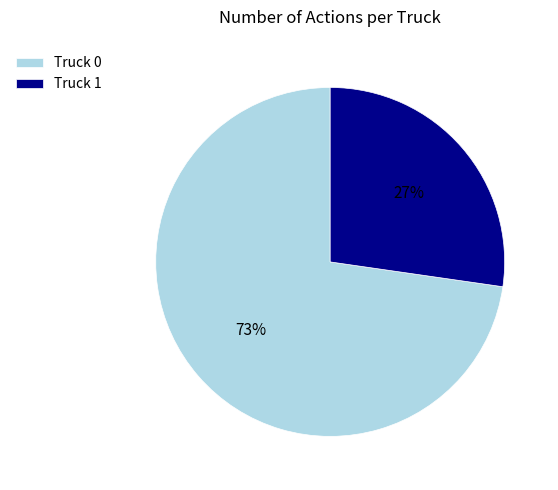

Combined, do Truck 0 and Truck 1 account for over 50%?

Yes